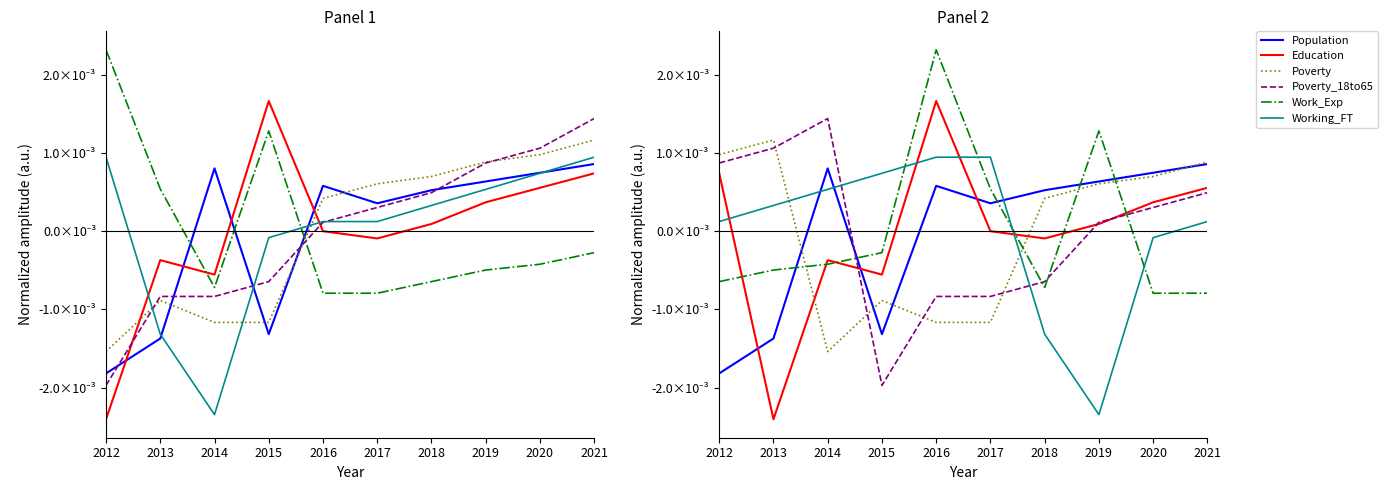

Which category has the lowest value in the Population series?

2012